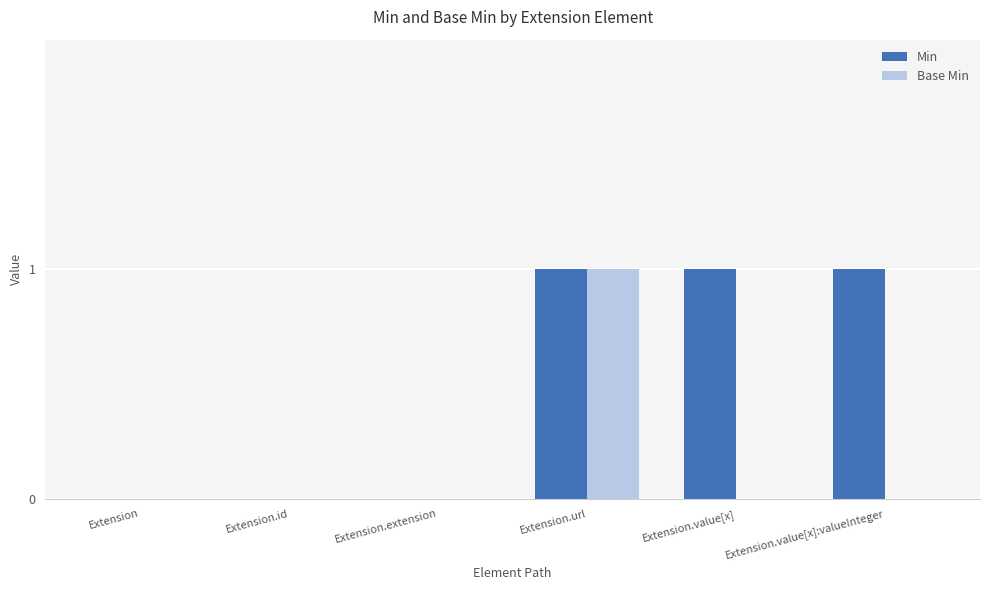

Is it true that Base Min equals 0 at Extension?

True